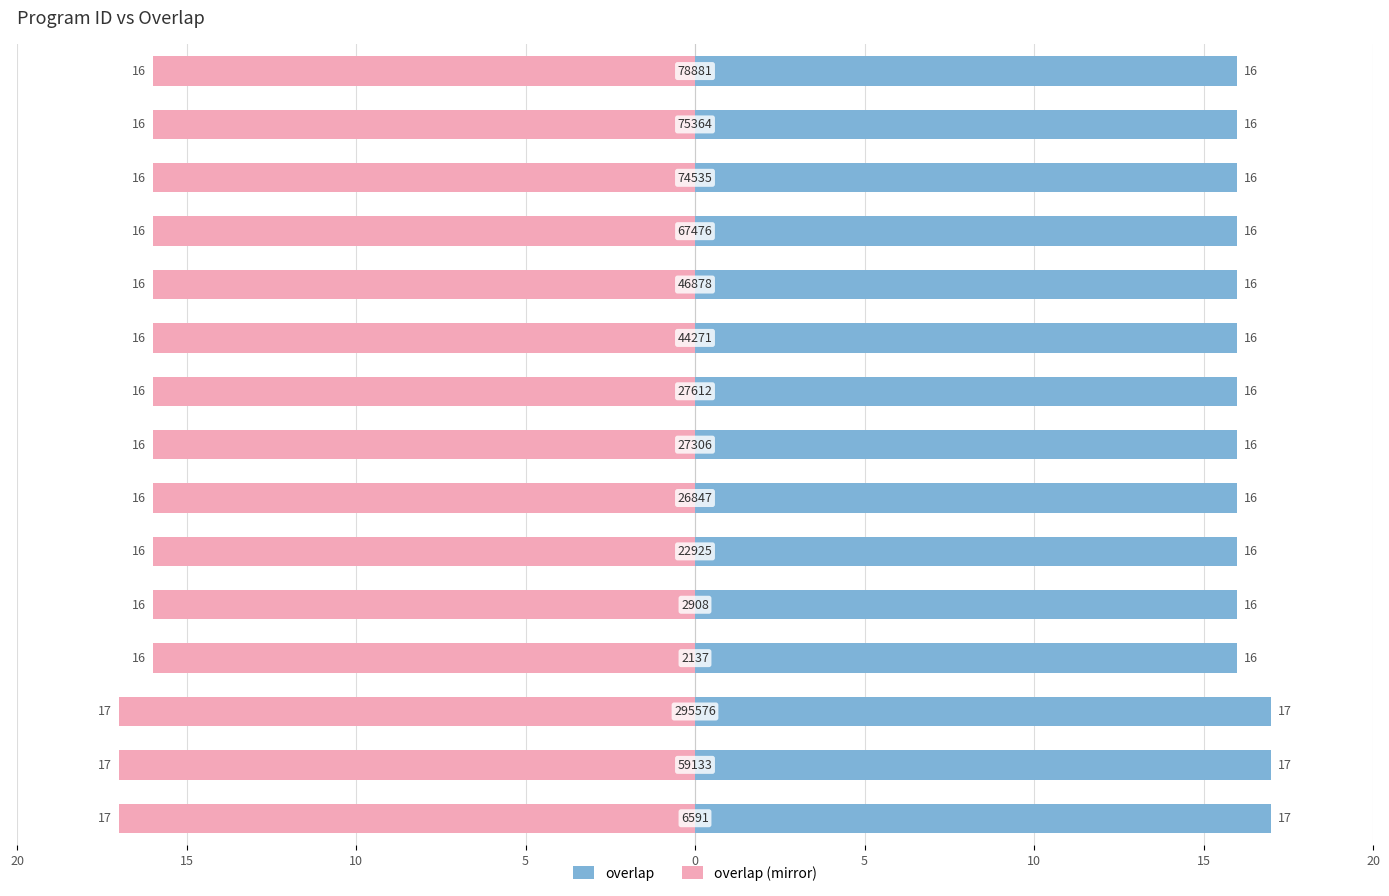

What is the greatest value displayed?

17